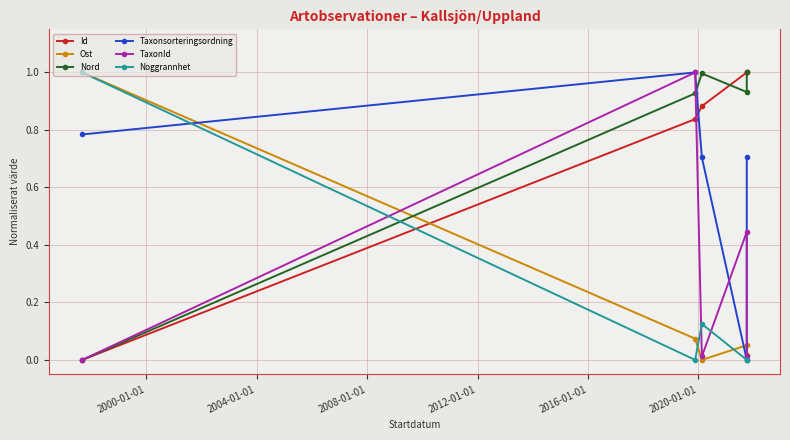

What is the average value of the Id series?

0.7